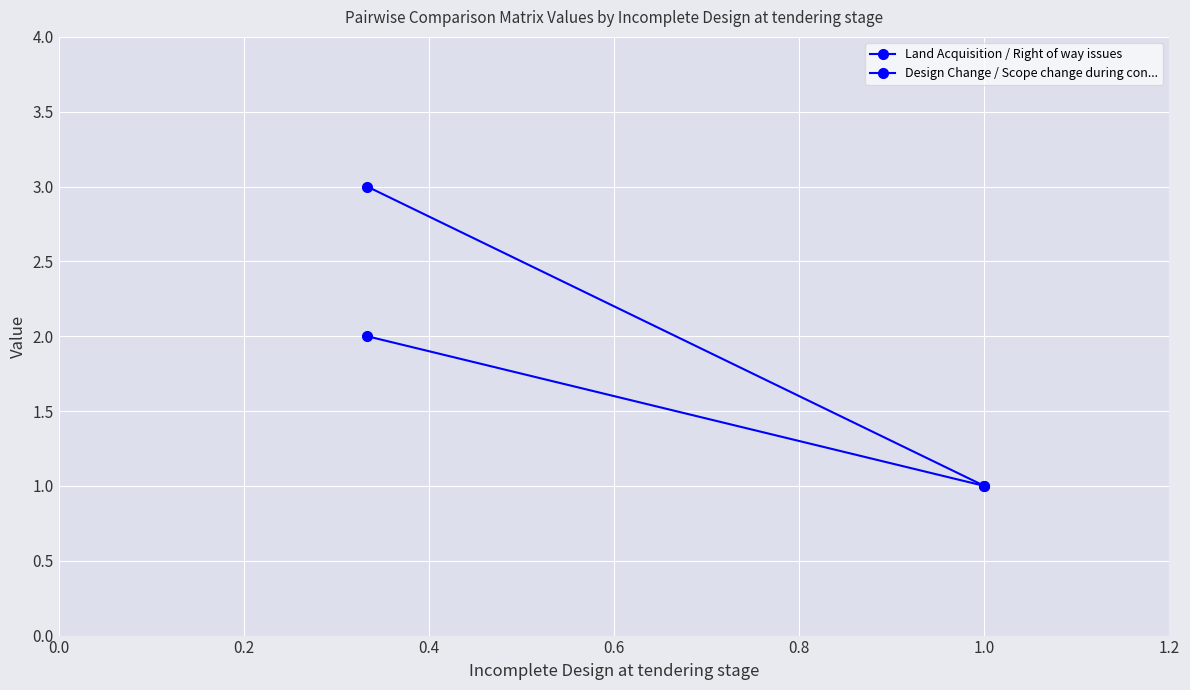

Reading left to right, transcribe all the data shown in this chart.

Land Acquisition / Right of way issues: 3	1
Design Change / Scope change during con...: 2	1